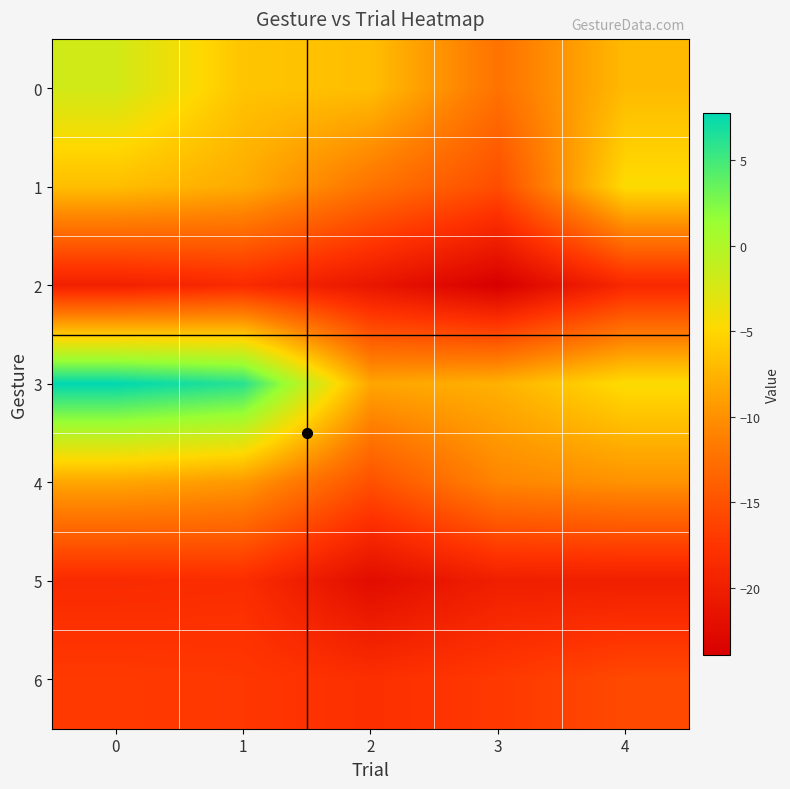

What is the total value across all series at 2?

-104.2